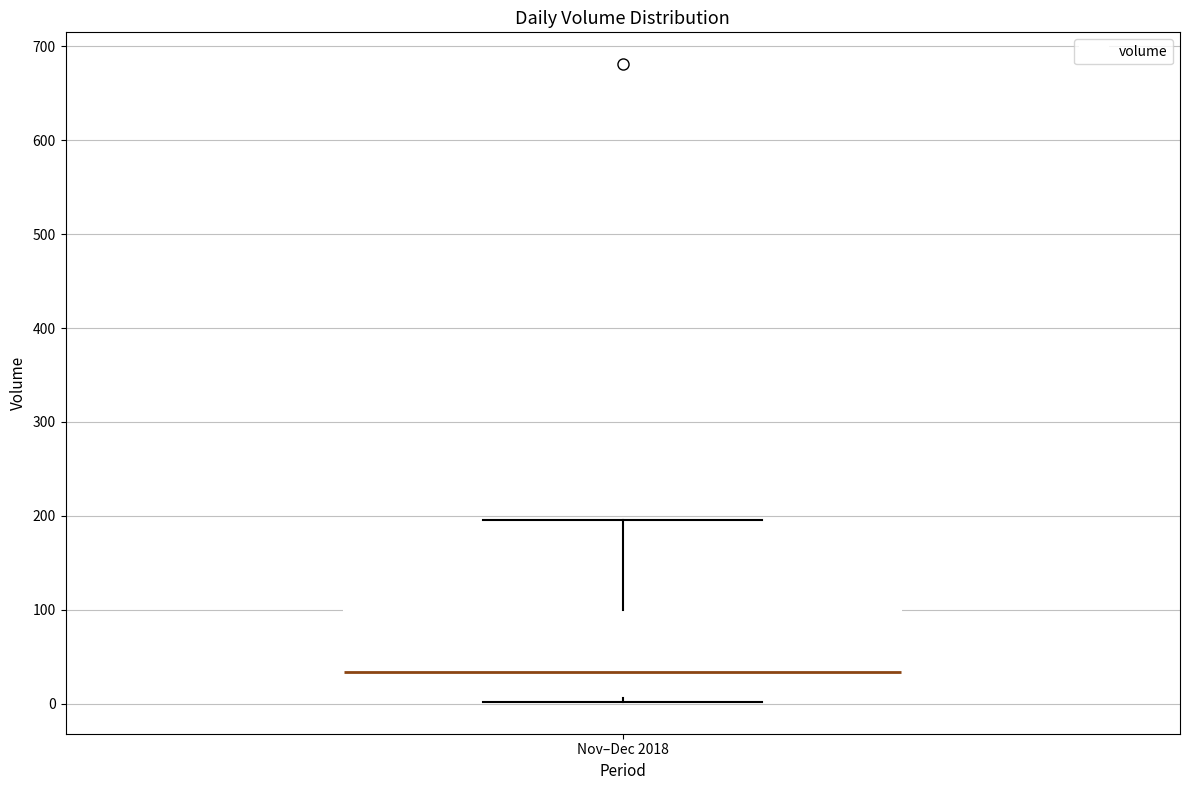

Transcribe this box plot: give where the median line is, the range the box spans, and where the two whiskers end, as read against the y-axis. The values are not printed on the chart, so give them approximately, as read against the axis.

median 30, box 10 to 100, whiskers 0 to 200